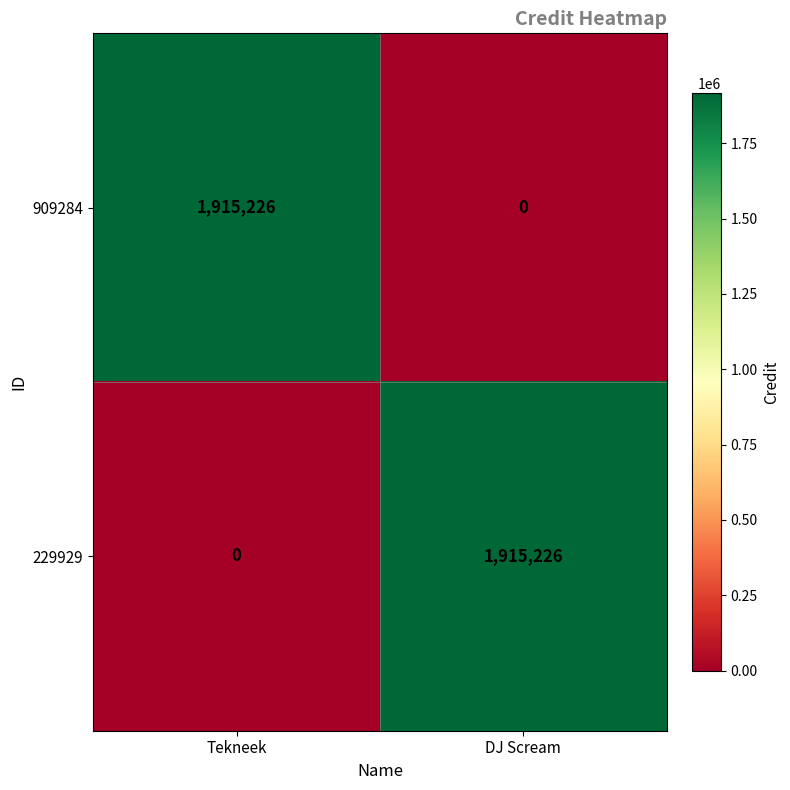

What is the average value of the 909284 series?

957613